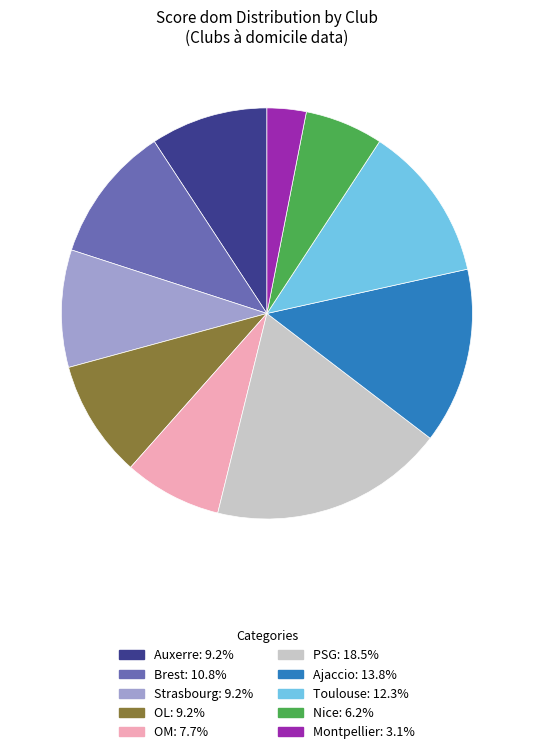

What is the ratio of the value at Strasbourg to the value at PSG?

0.5